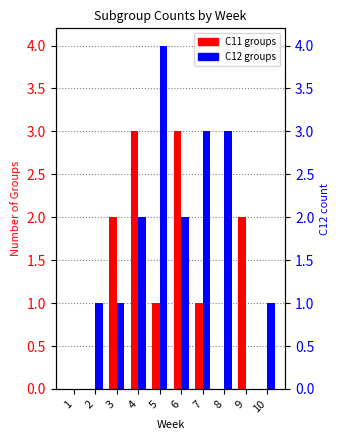

Which series has the widest spread of values?

C12 groups